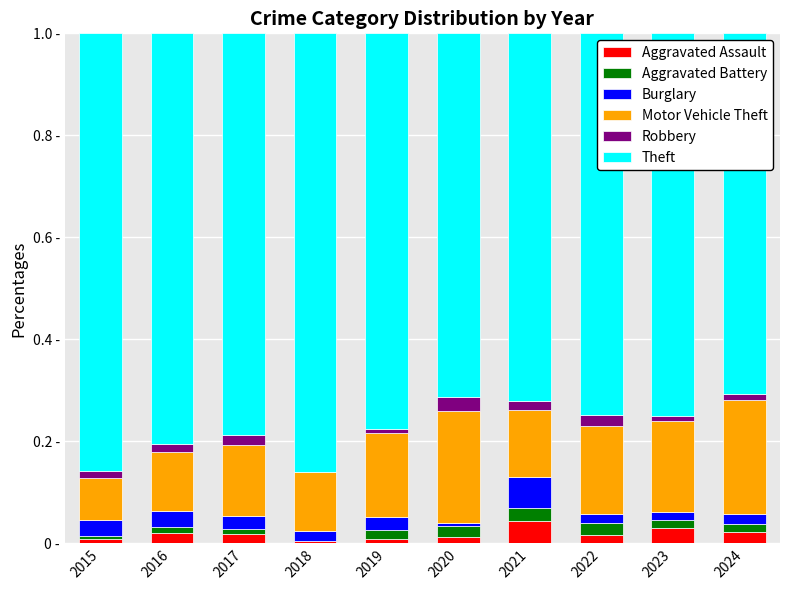

What is the difference between the second highest and minimum values in the Theft series?

0.2